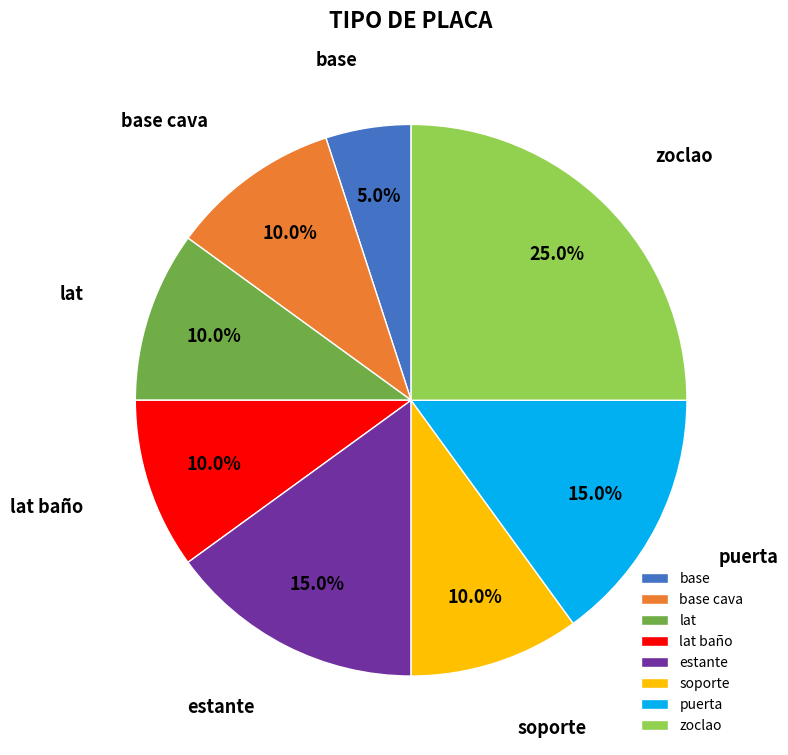

To the nearest percent, what portion does estante represent?

15%